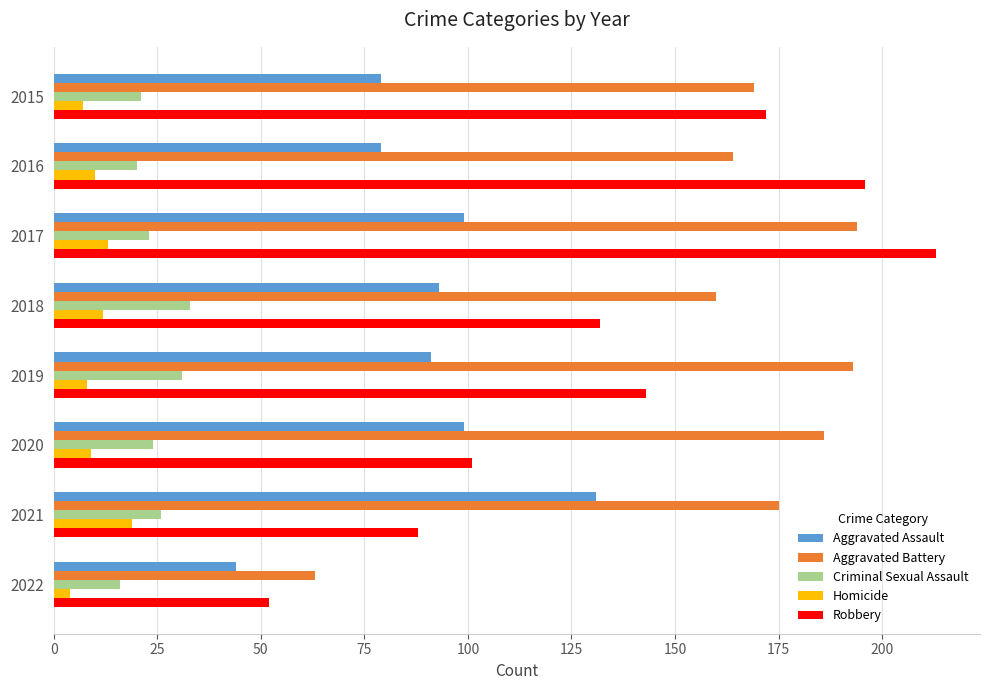

Rank the series by their maximum value, from highest to lowest.

Robbery, Aggravated Battery, Aggravated Assault, Criminal Sexual Assault, Homicide